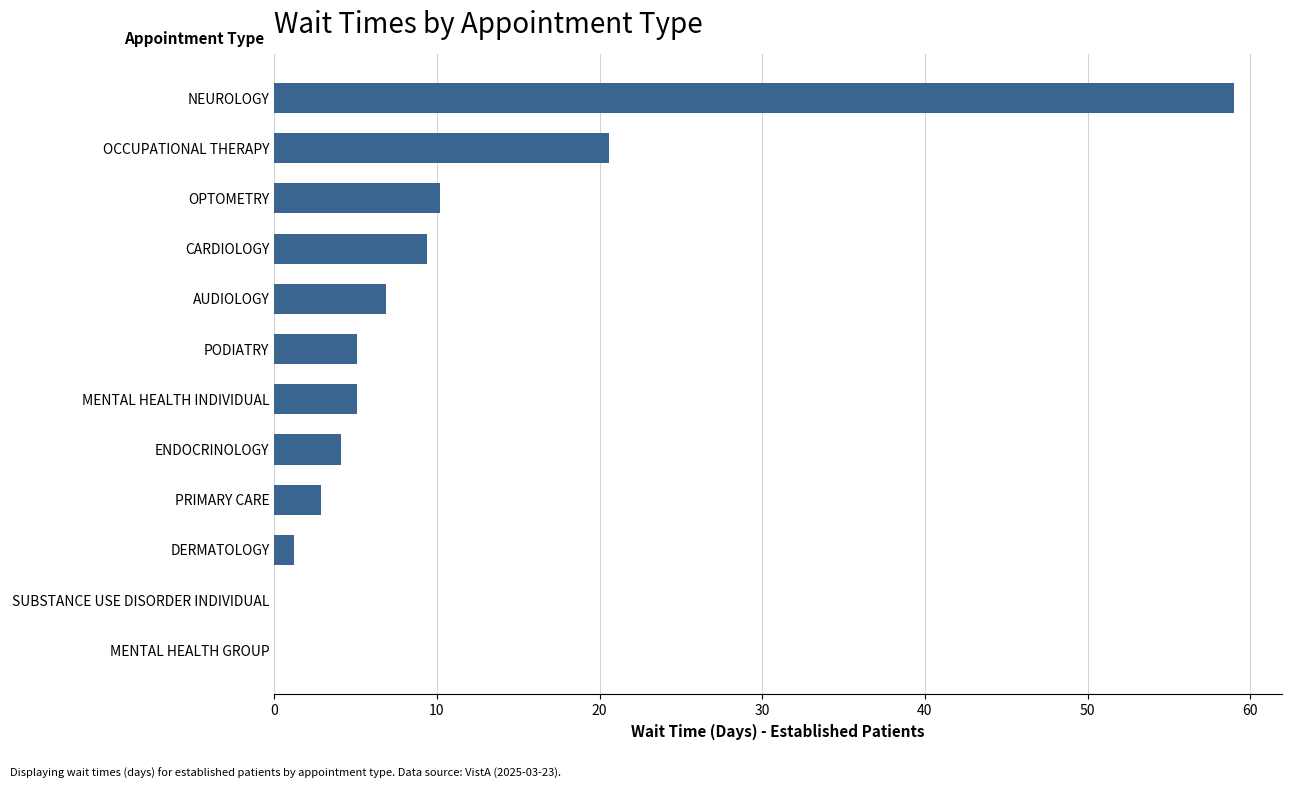

What is the sum of the values at OPTOMETRY and MENTAL HEALTH GROUP?

10.2